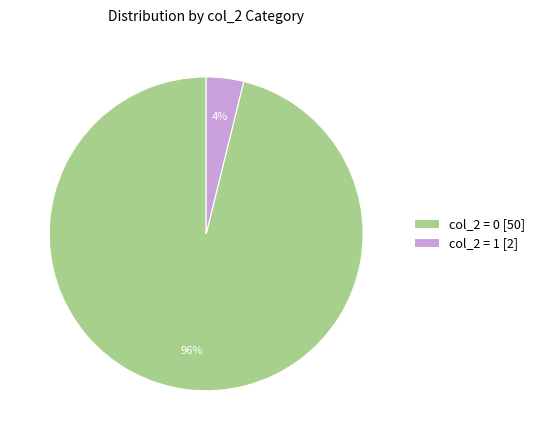

Between col_2 = 0 [50] and col_2 = 1 [2], which is larger?

col_2 = 0 [50]